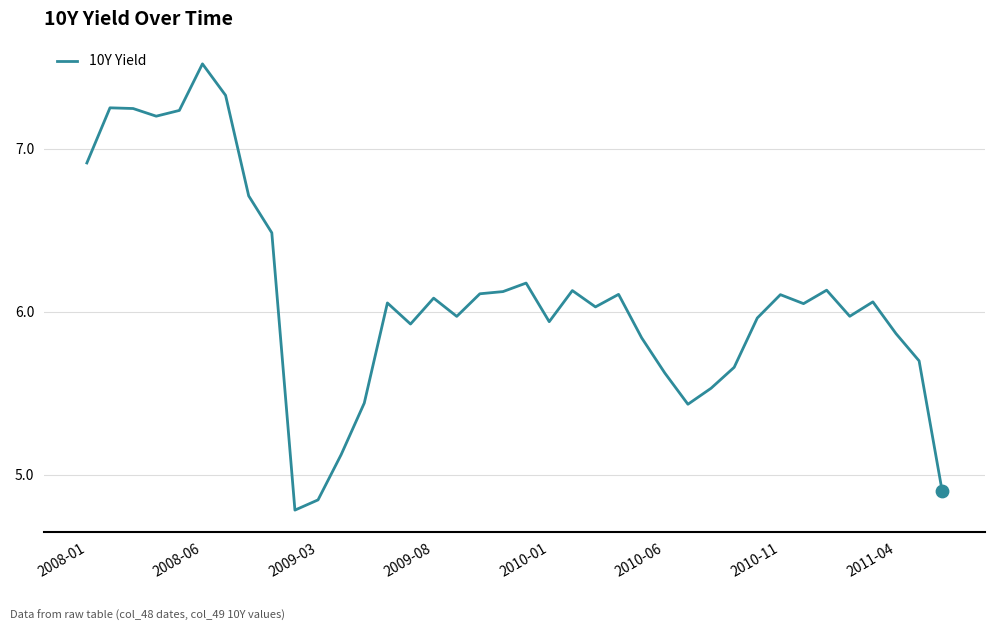

What is the maximum value shown in the chart?

7.5